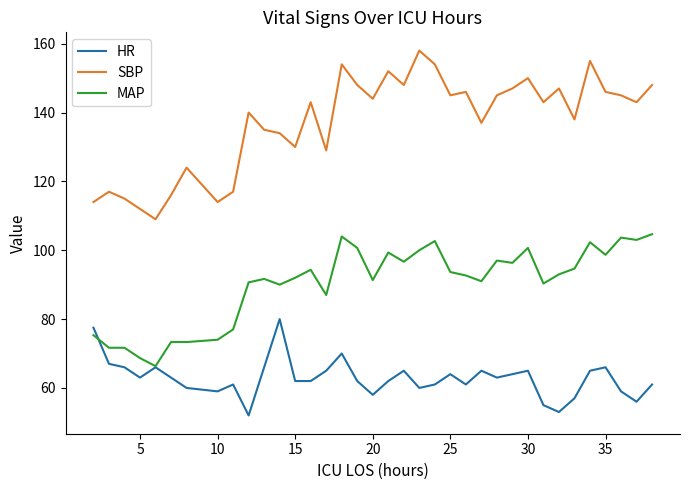

What is the maximum value shown in the chart?

158.0